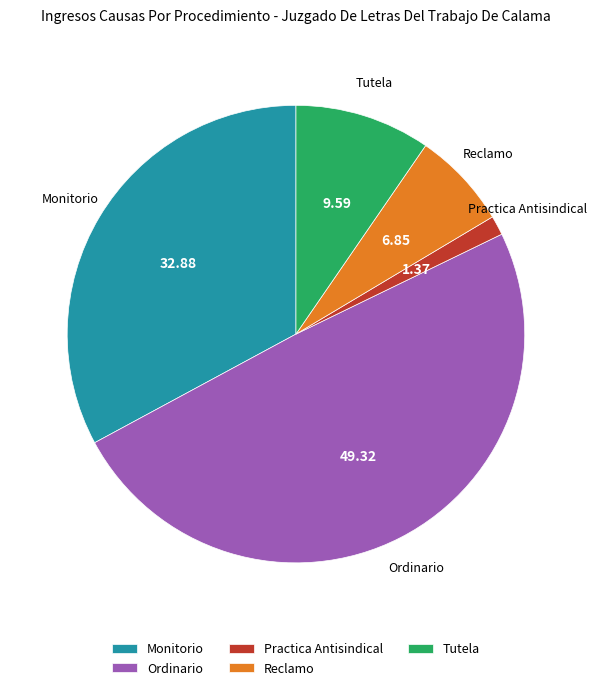

Rank the categories by value from lowest to highest.

Practica Antisindical, Reclamo, Tutela, Monitorio, Ordinario